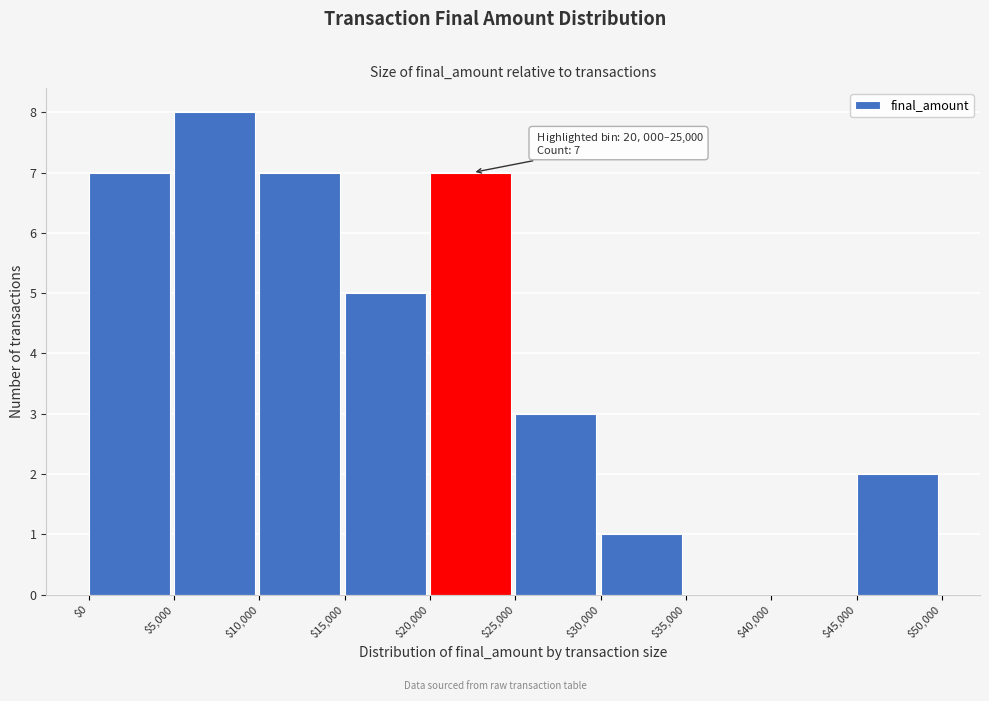

Which range on the x-axis has the tallest bar?

$5,000 to $10,000